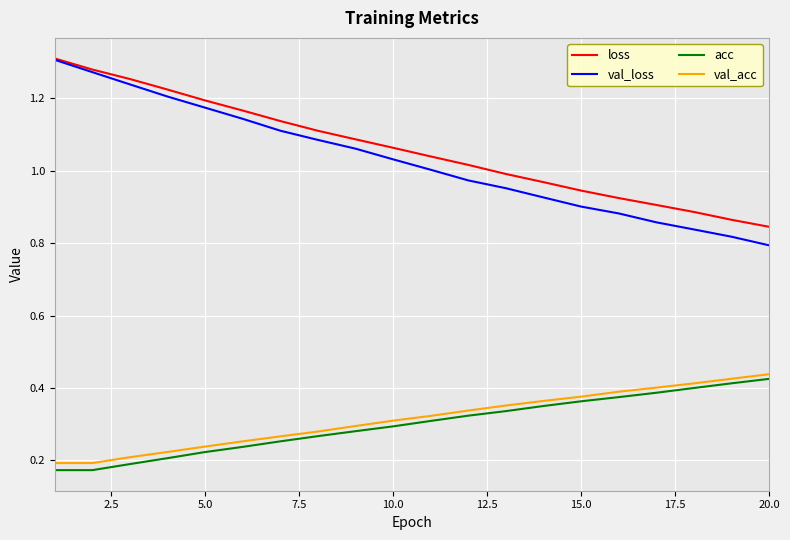

At how many categories does at least one series exceed 0?

20